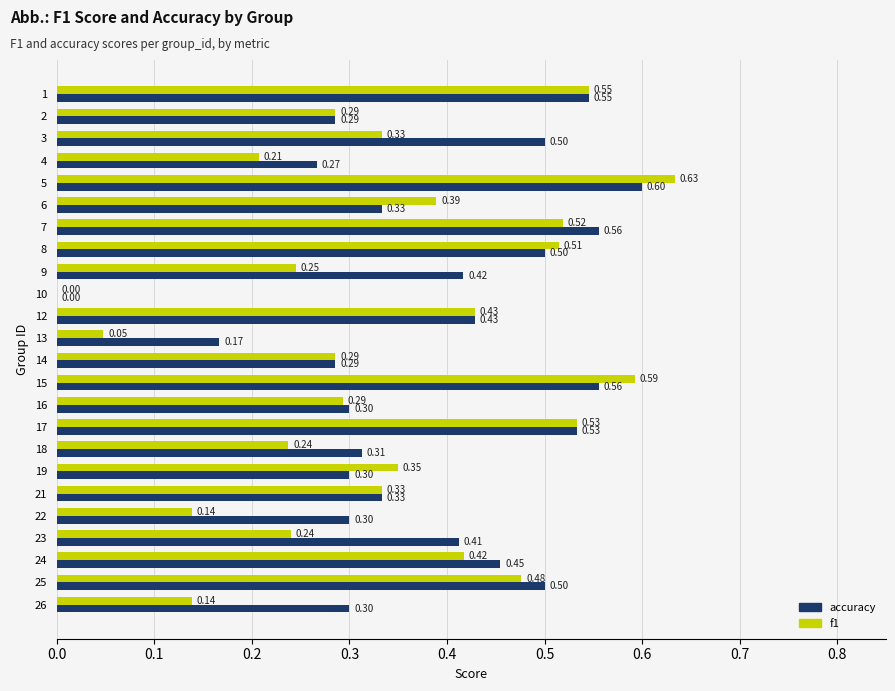

What is the sum of the accuracy values at 23 and 7?

1.0